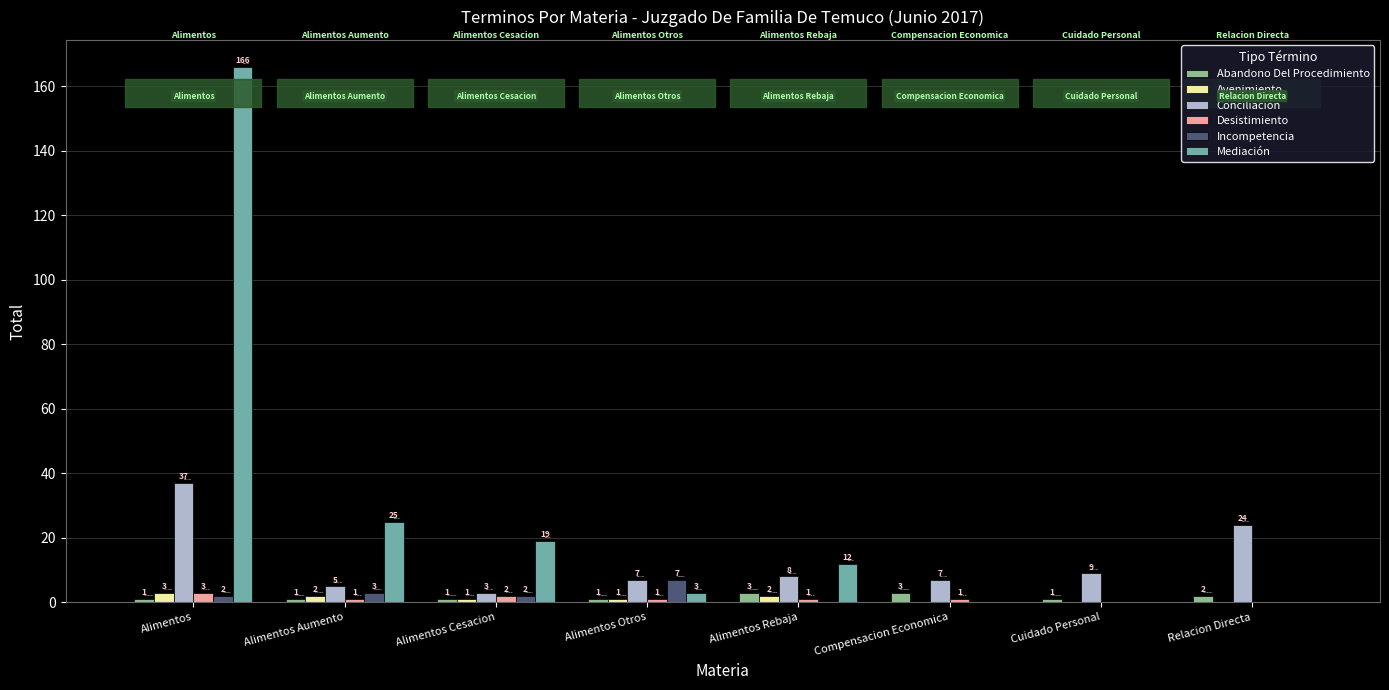

Is the value of Incompetencia at Relacion Directa greater than the value of Abandono Del Procedimiento at Cuidado Personal?

No